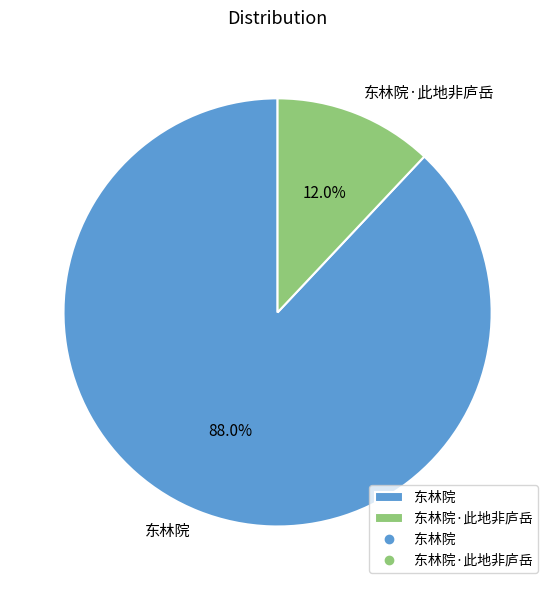

The 东林院·此地非庐岳 slice represents 1% of the pie. True or false?

False